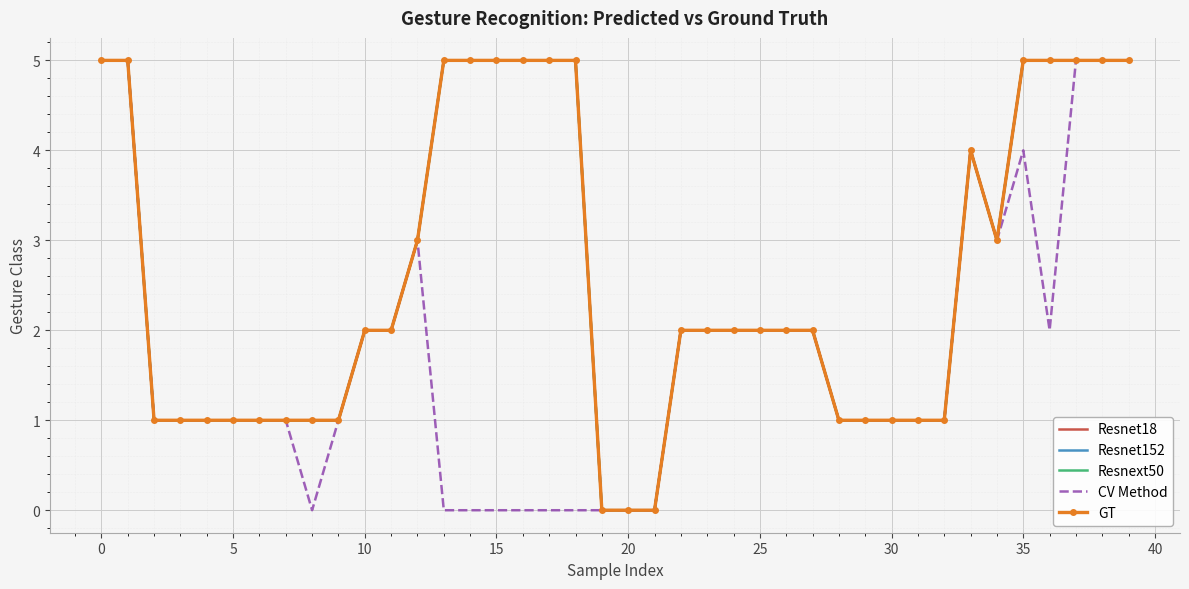

In Resnet18, how many points are lower than both neighbors (excluding endpoints)?

1